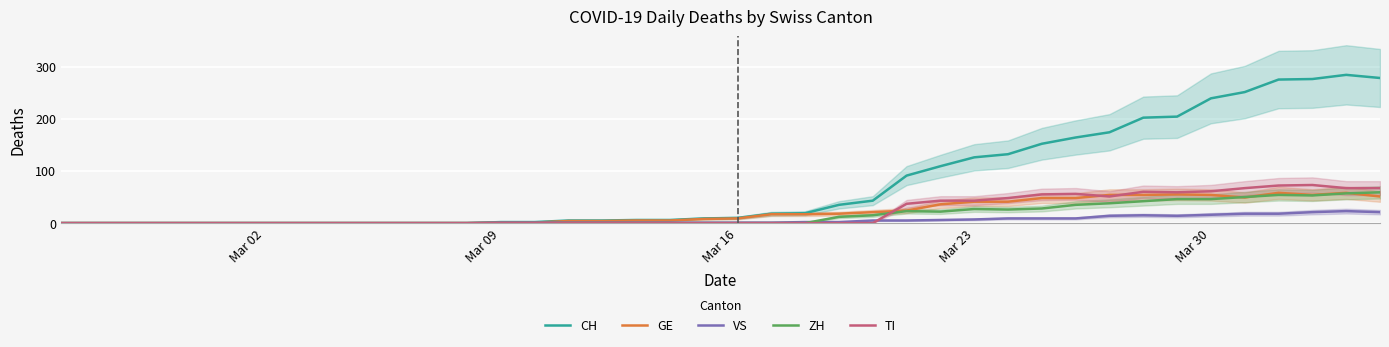

Rank the series by their maximum value, from highest to lowest.

CH, TI, ZH, GE, VS